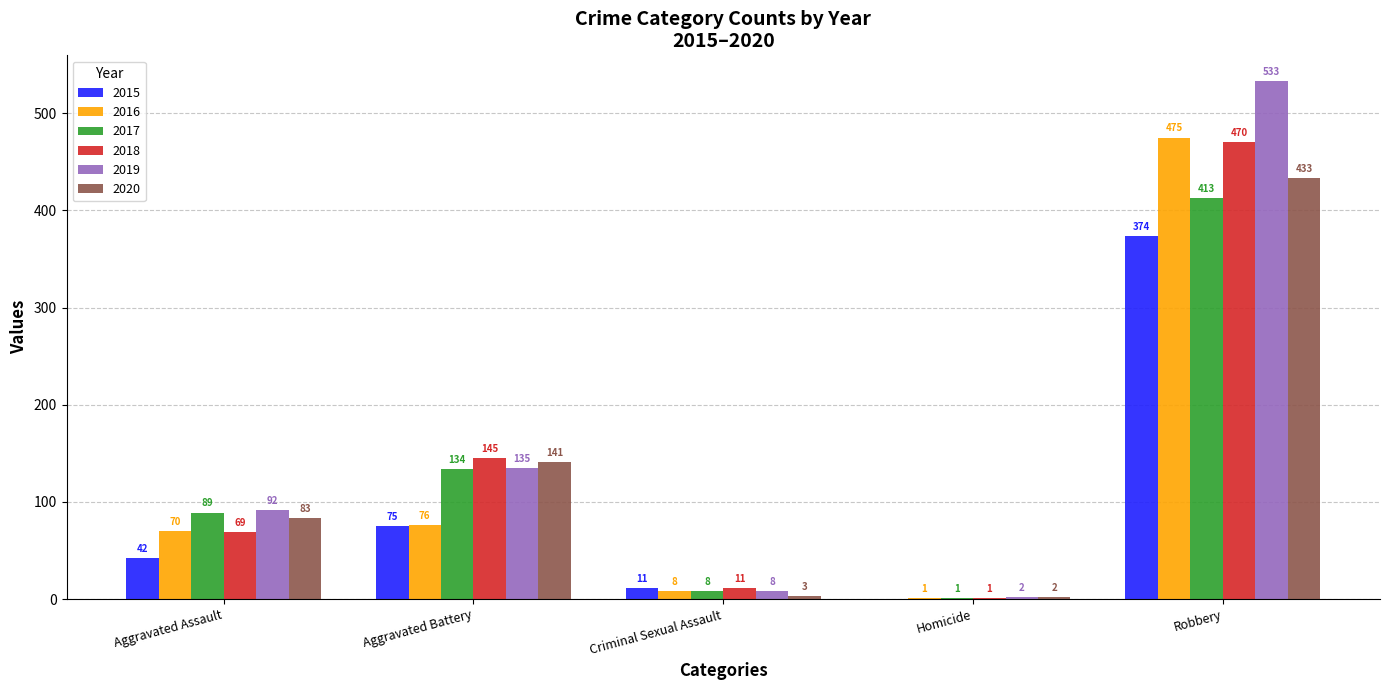

At which category is the sum across all series the highest?

Robbery